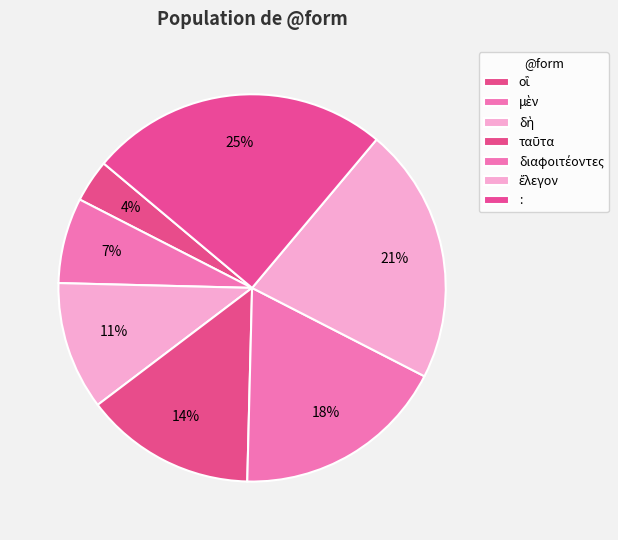

What percentage is the διαφοιτέοντες slice, to the nearest percent?

18%